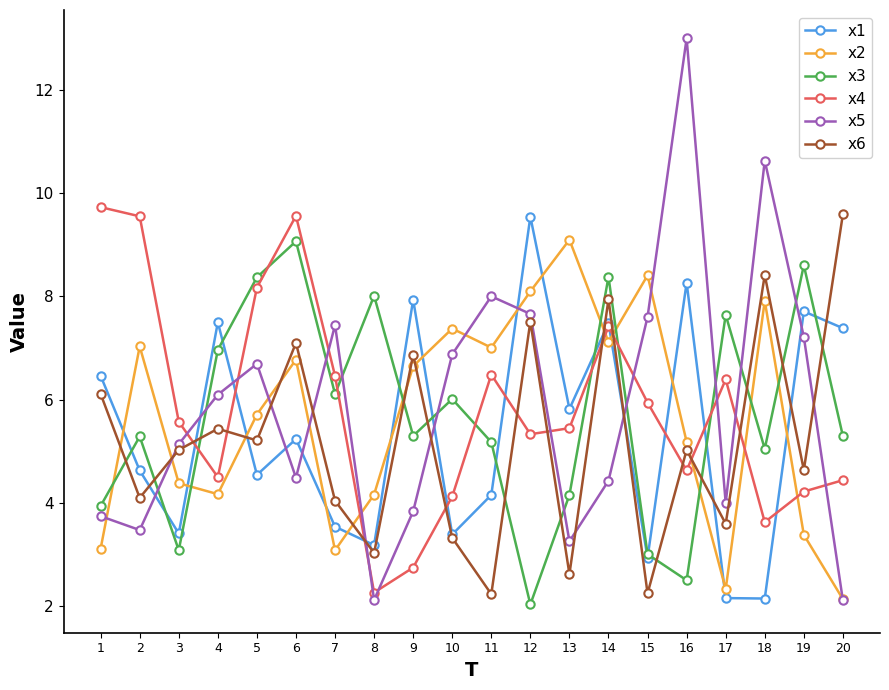

Which series has the largest range (max minus min)?

x5